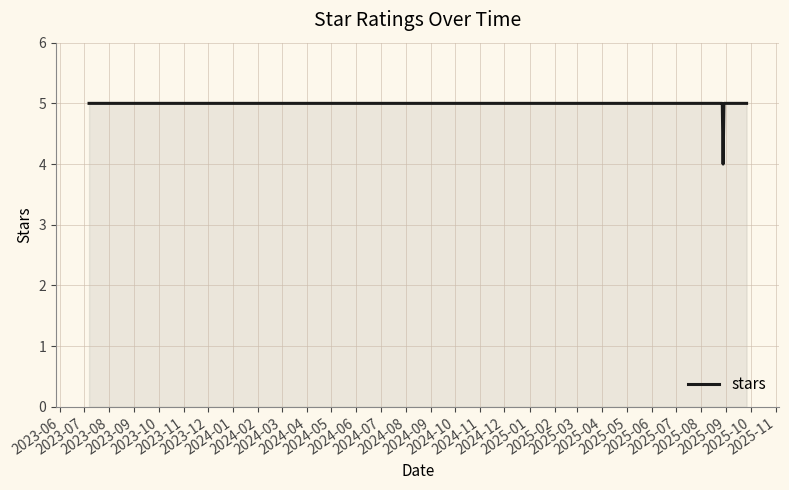

What is the minimum value shown in the chart?

4